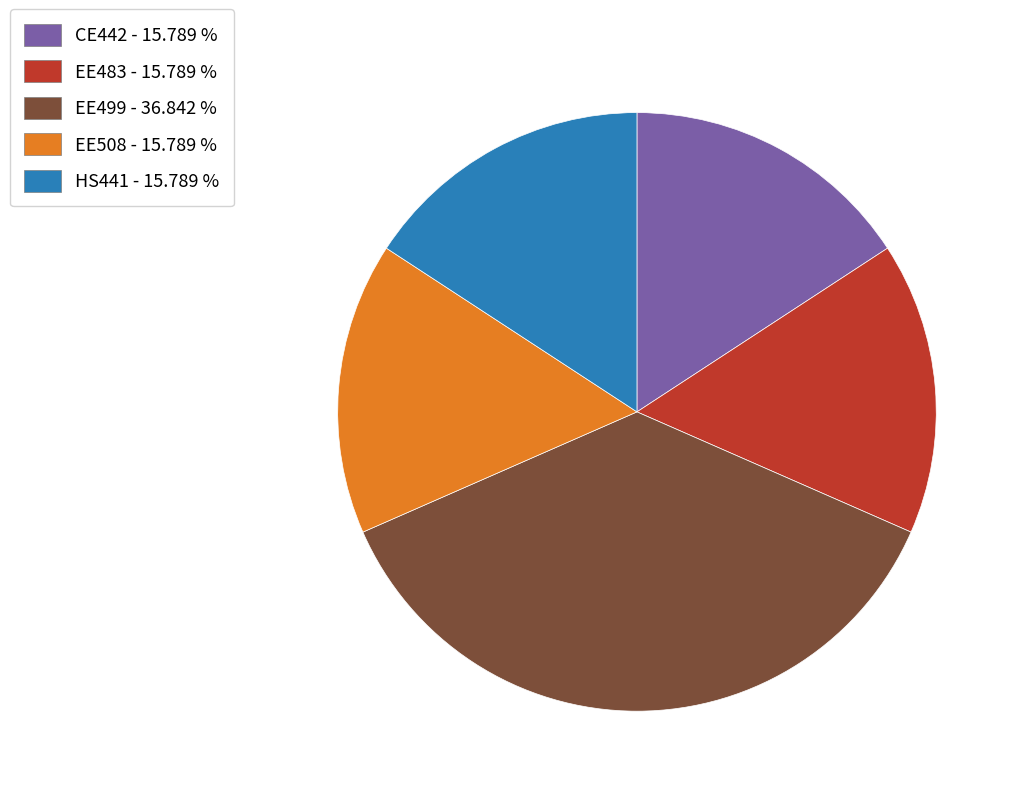

Do HS441 - 15.789 % and EE508 - 15.789 % together represent more than half of the pie?

No